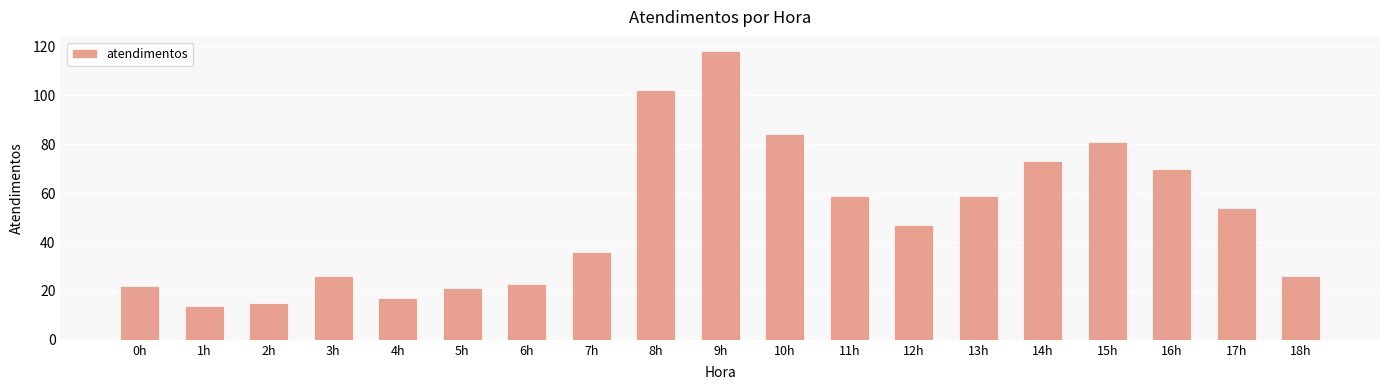

What is the smallest value displayed?

14